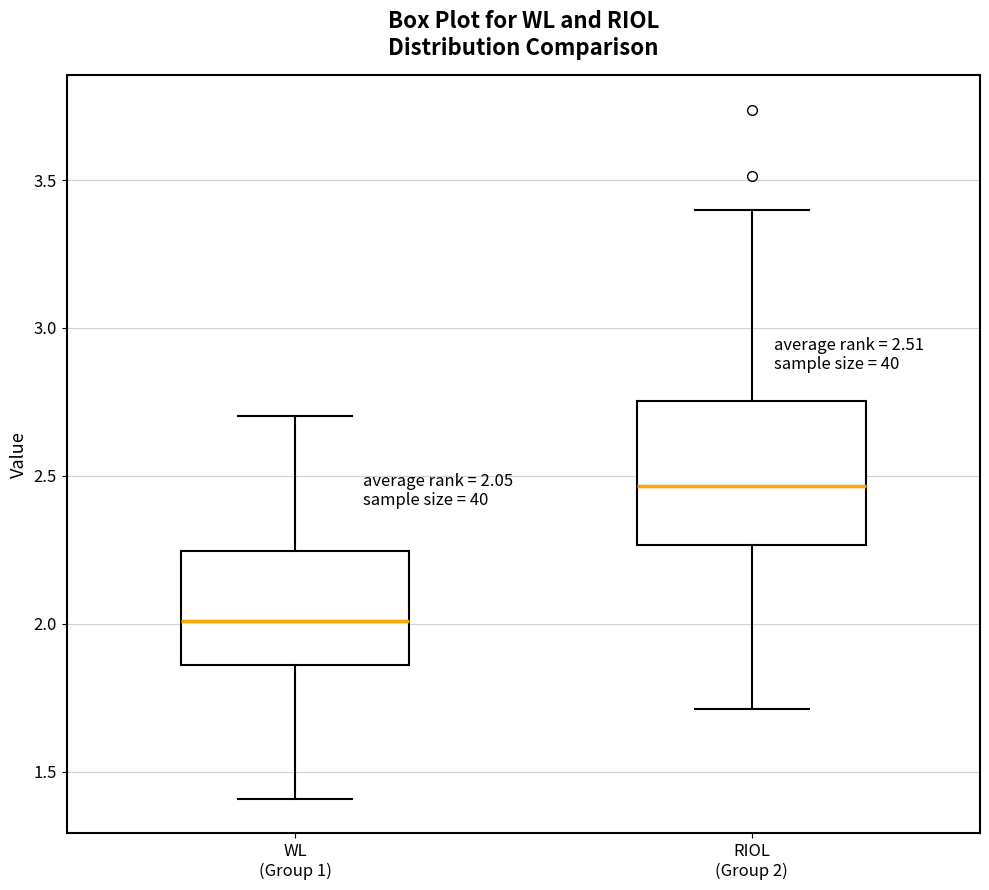

Which box is the tallest, from its lower edge to its upper edge?

RIOL (Group 2)